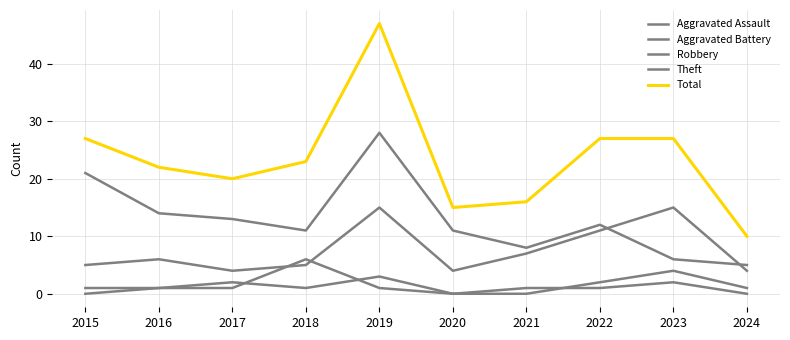

Is this an area chart (filled region under the line)?

No